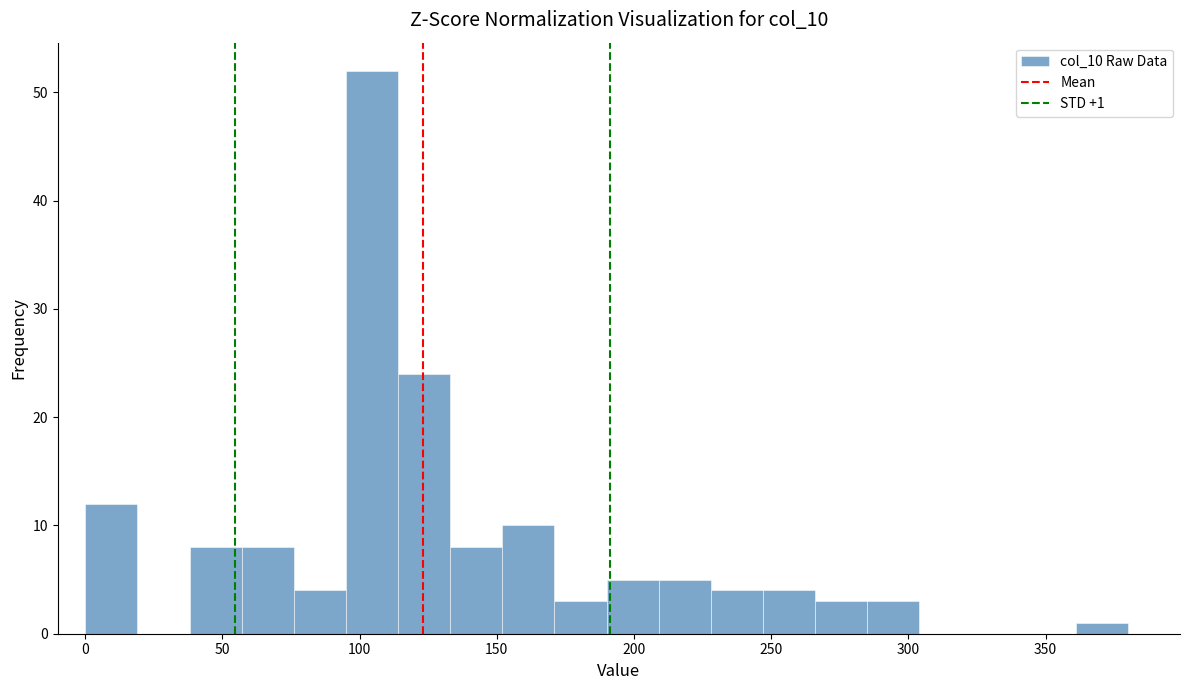

Read against the x-axis, roughly where is the centre of the tallest bar?

105